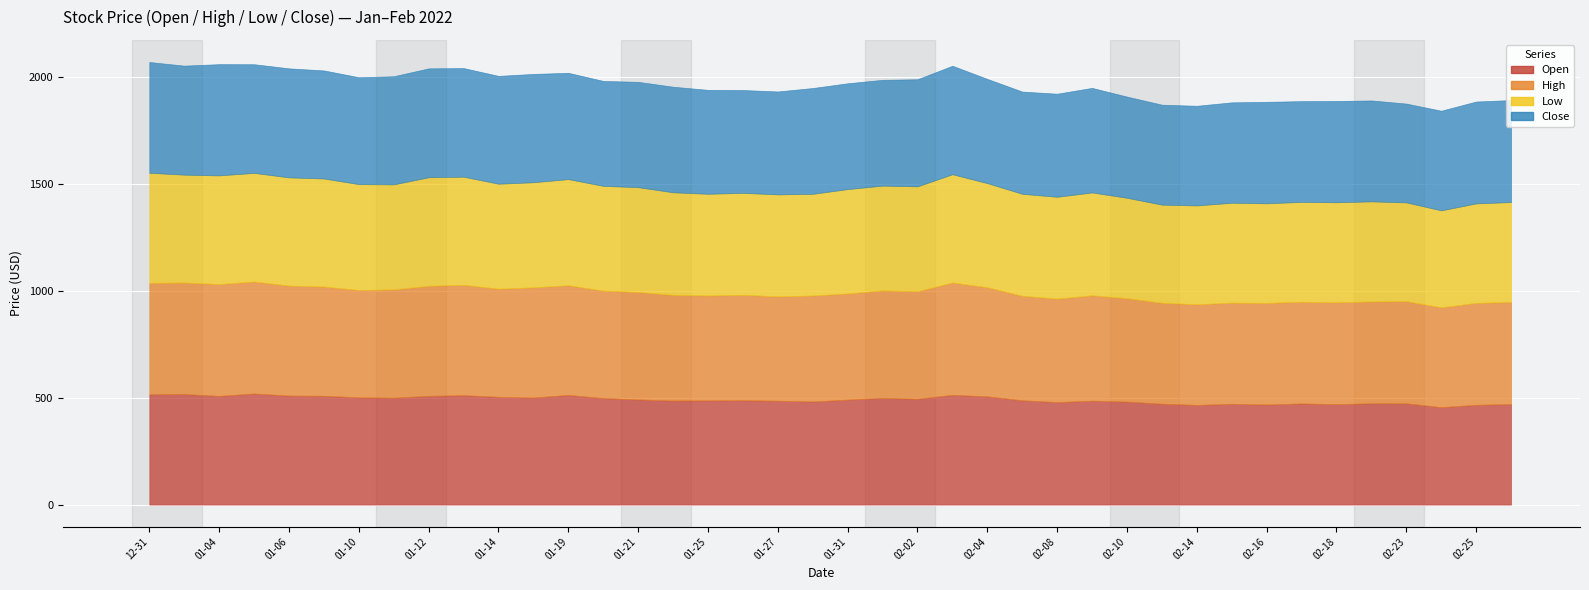

Is it true that Low equals 490.1 at 2022-02-01?

True